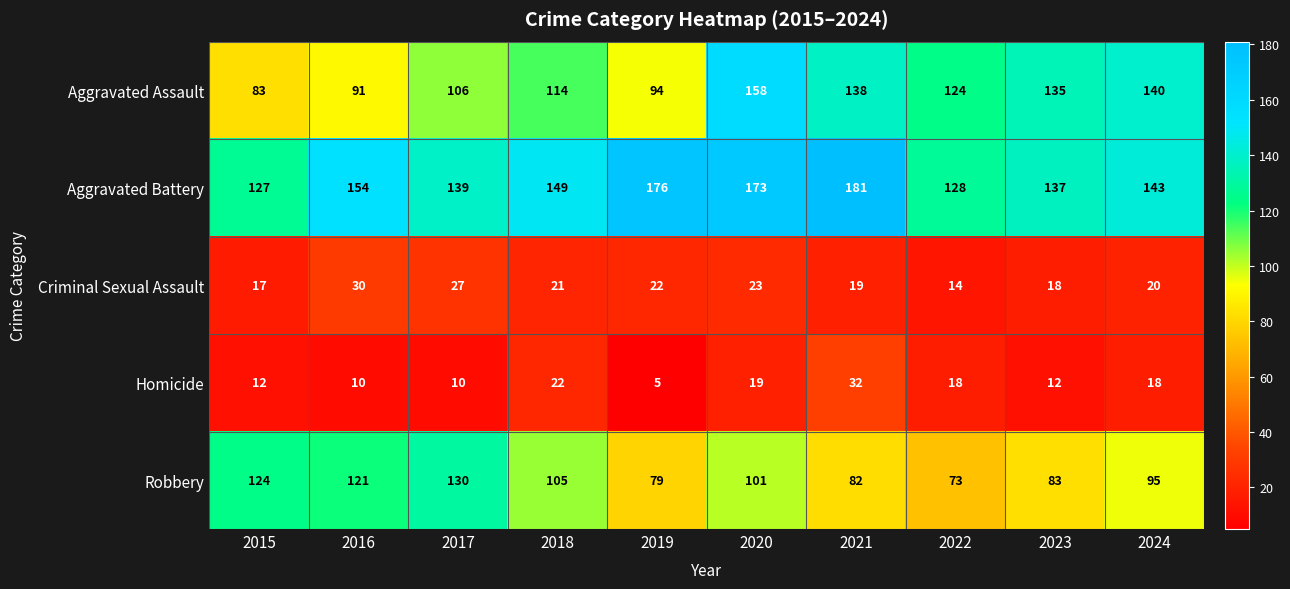

Which series has the widest spread of values?

Aggravated Assault